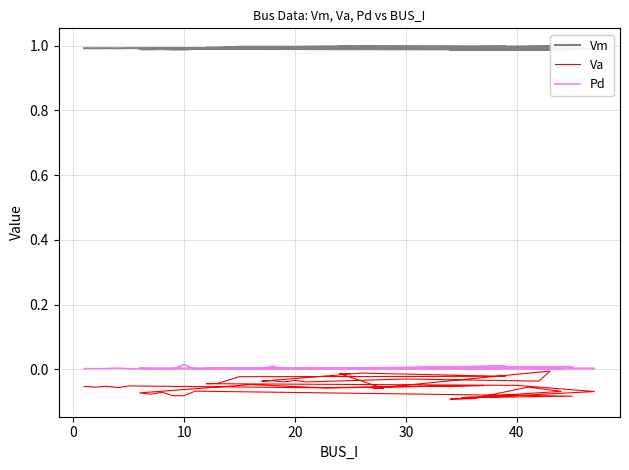

Reading left to right, extract all data points from this chart.

Vm: 1.0	1.0	1.0	1.0	1.0	1.0	1.0	1.0	1.0	1.0	1.0	1.0	1.0	1.0	1.0	1.0	1.0	1.0	1.0	1.0	1.0	1.0	1.0	1.0	1.0	1.0	1.0	1.0	1.0	1.0	1.0	1.0	1.0	1.0	1.0	1.0	1.0	1.0	1.0	1.0
Va: -0.1	-0.1	-0.1	-0.1	-0.1	-0.1	-0.1	-0.1	-0.0	-0.1	-0.1	-0.1	-0.1	-0.1	-0.1	-0.1	-0.1	-0.1	-0.1	-0.1	-0.1	-0.1	-0.0	-0.0	-0.0	-0.0	-0.0	-0.0	-0.0	-0.0	-0.0	-0.0	-0.0	-0.0	-0.0	-0.0	-0.1	-0.1	-0.0	-0.0
Pd: 0.0	0.0	0.0	0.0	0.0	0.0	0.0	0.0	0.0	0.0	0.0	0.0	0.0	0.0	0.0	0.0	0.0	0.0	0.0	0.0	0.0	0.0	0.0	0.0	0.0	0.0	0.0	0.0	0.0	0.0	0.0	0.0	0.0	0.0	0.0	0.0	0.0	0.0	0.0	0.0